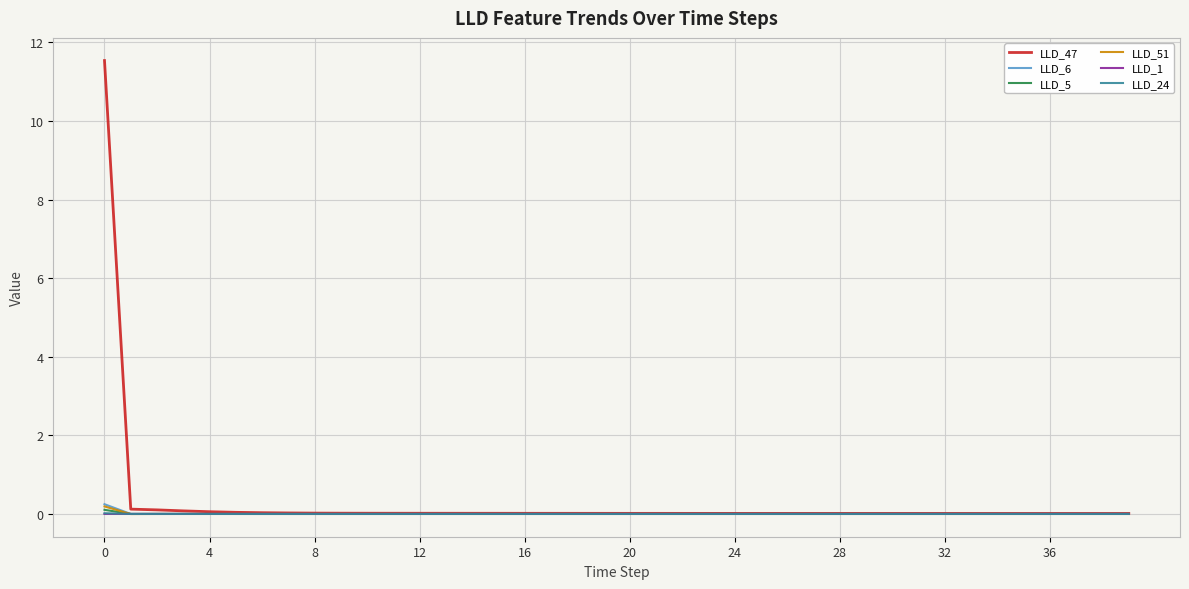

How many series are shown in this chart?

6